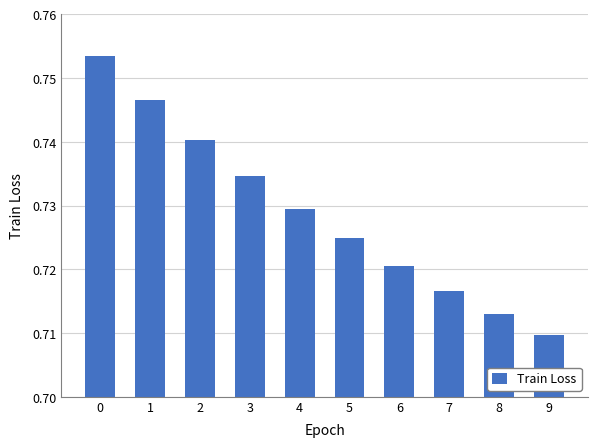

Which label corresponds to the smallest value in the chart?

9